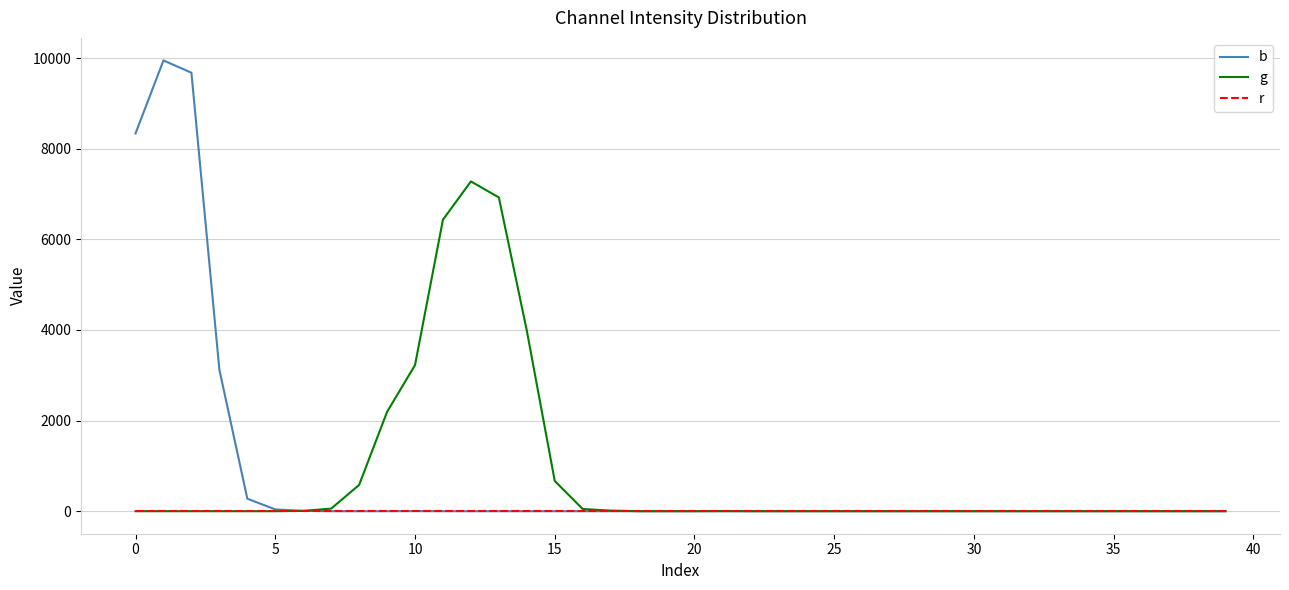

Which series has the widest spread of values?

b